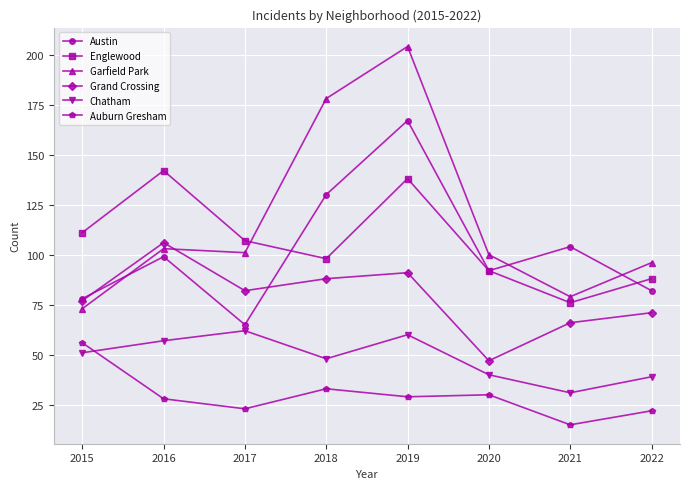

How many intersections are there between Garfield Park and Austin?

3